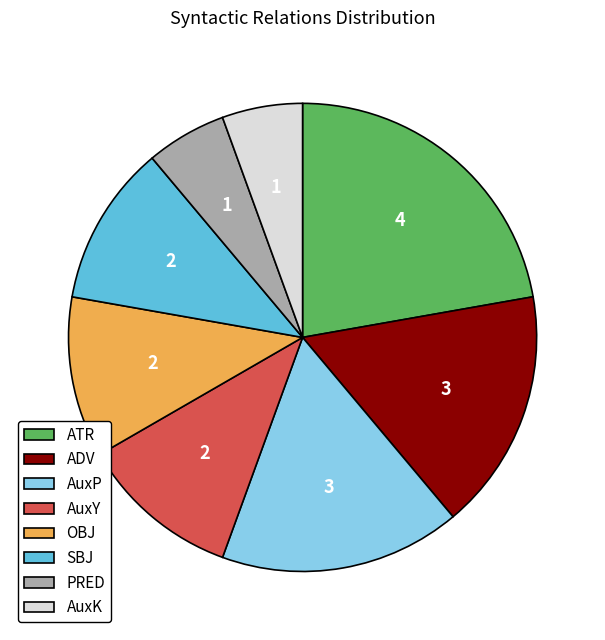

The ADV slice represents 12% of the pie. True or false?

False